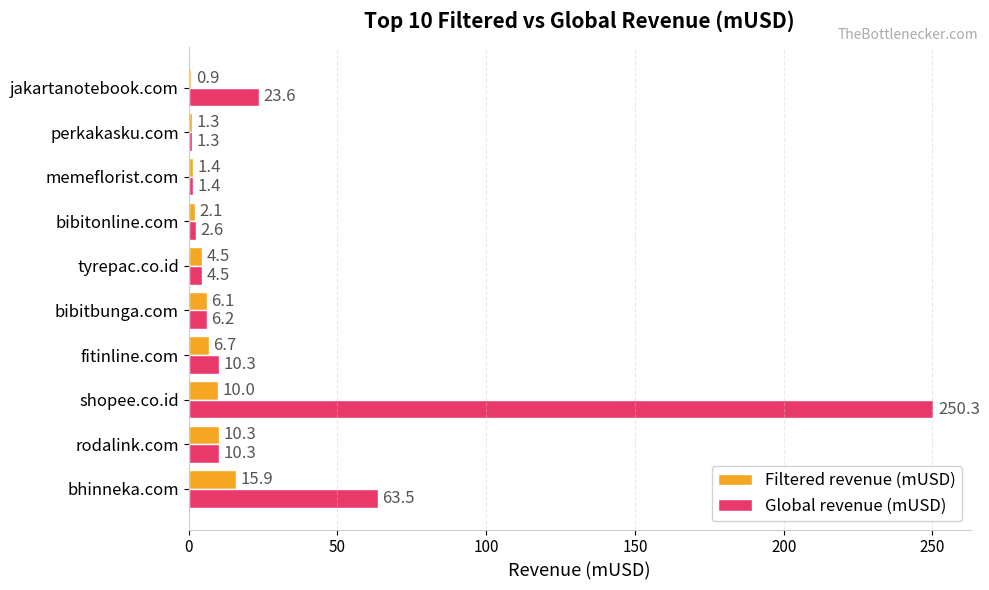

Rank the series by their average value, from lowest to highest.

Filtered revenue (mUSD), Global revenue (mUSD)